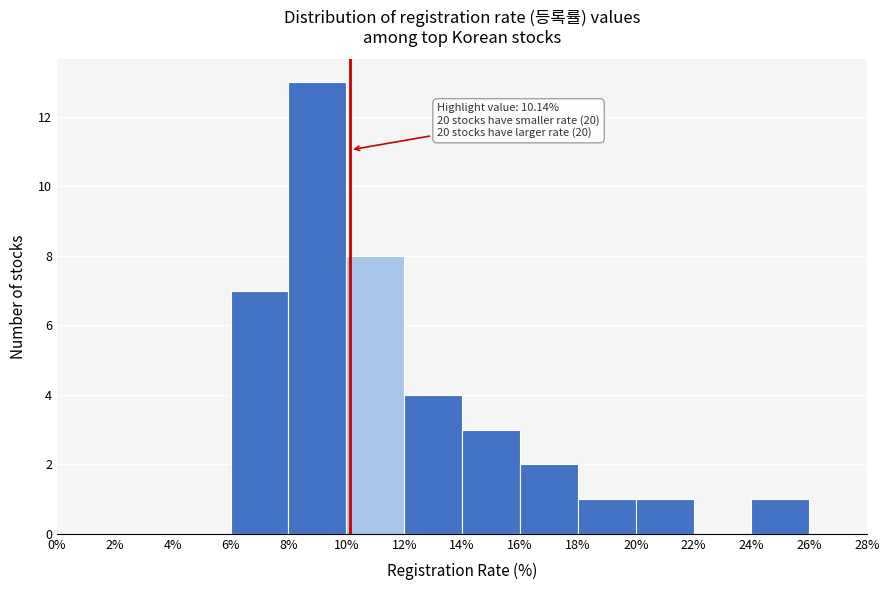

Over which range of the x-axis is the bar tallest?

8% to 10%